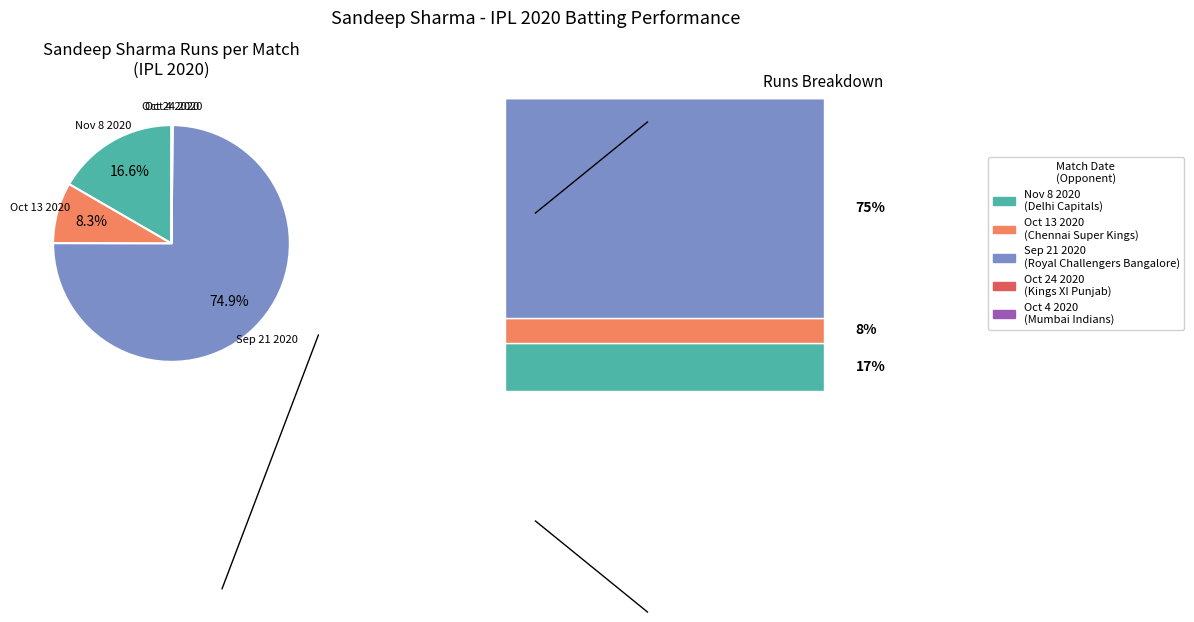

True or false: Oct 24 2020 accounts for 1% of the total.

False